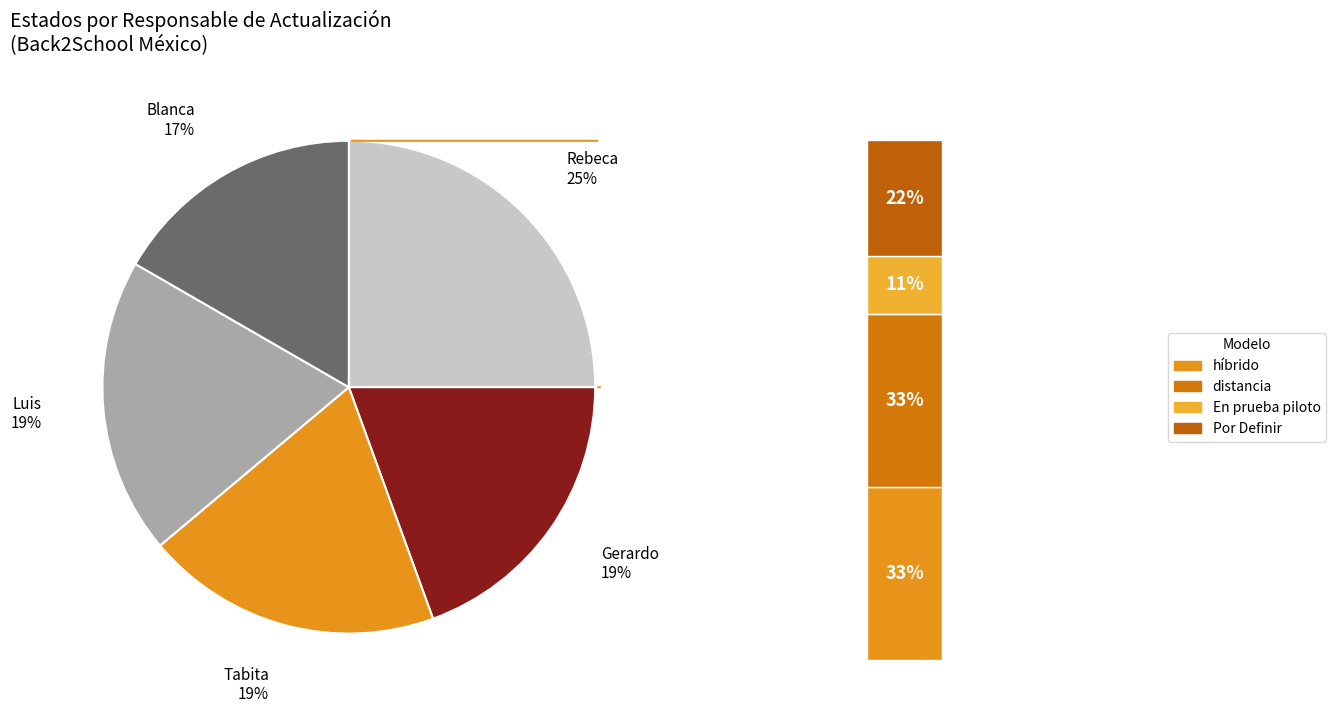

Is the sum of Rebeca and Gerardo greater than half?

No